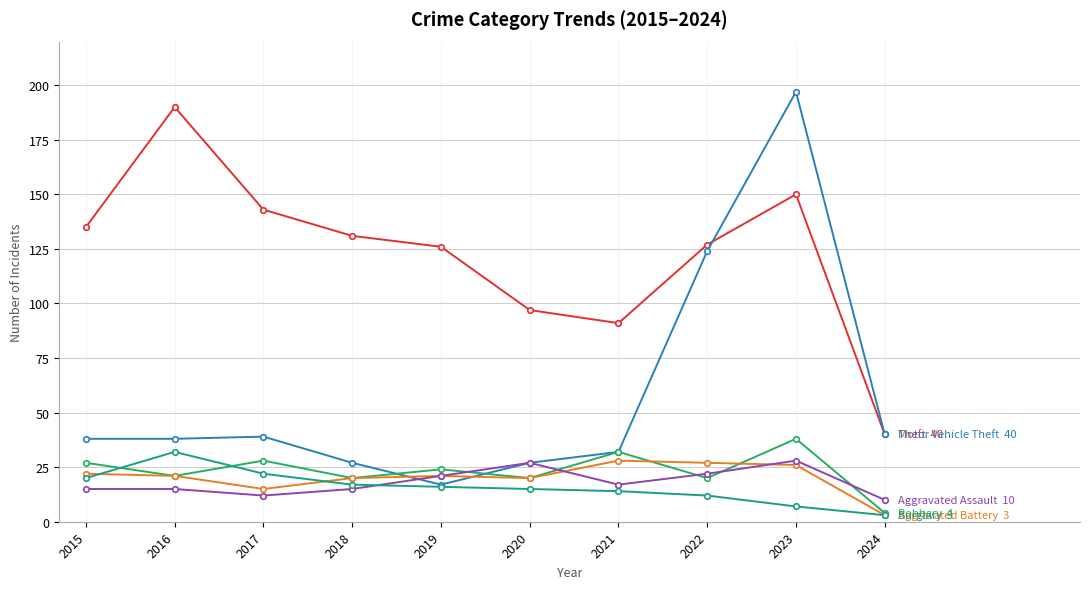

Reading left to right, transcribe all the data shown in this chart.

Theft: 2015=135	2016=190	2017=143	2018=131	2019=126	2020=97	2021=91	2022=127	2023=150	2024=40
Motor Vehicle Theft: 2015=38	2016=38	2017=39	2018=27	2019=17	2020=27	2021=32	2022=124	2023=197	2024=40
Robbery: 2015=27	2016=21	2017=28	2018=20	2019=24	2020=20	2021=32	2022=20	2023=38	2024=4
Aggravated Battery: 2015=22	2016=21	2017=15	2018=20	2019=21	2020=20	2021=28	2022=27	2023=26	2024=3
Aggravated Assault: 2015=15	2016=15	2017=12	2018=15	2019=21	2020=27	2021=17	2022=22	2023=28	2024=10
Burglary: 2015=20	2016=32	2017=22	2018=17	2019=16	2020=15	2021=14	2022=12	2023=7	2024=3